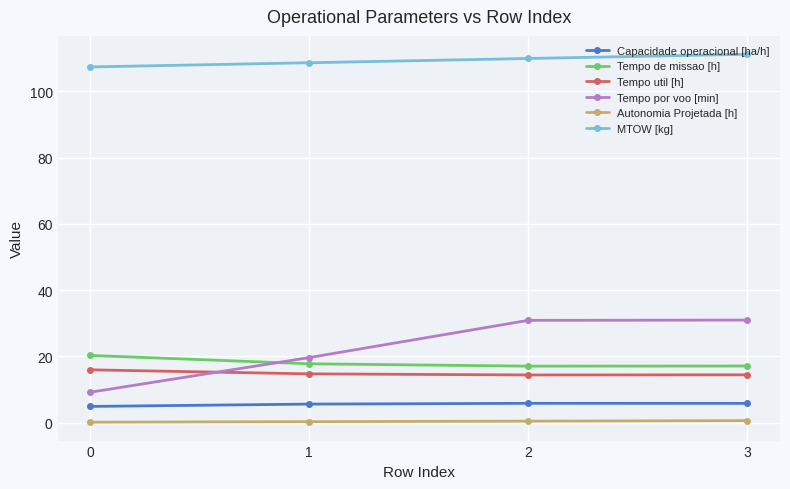

What are all the series names shown in the legend?

Capacidade operacional [ha/h], Tempo de missao [h], Tempo util [h], Tempo por voo [min], Autonomia Projetada [h], MTOW [kg]